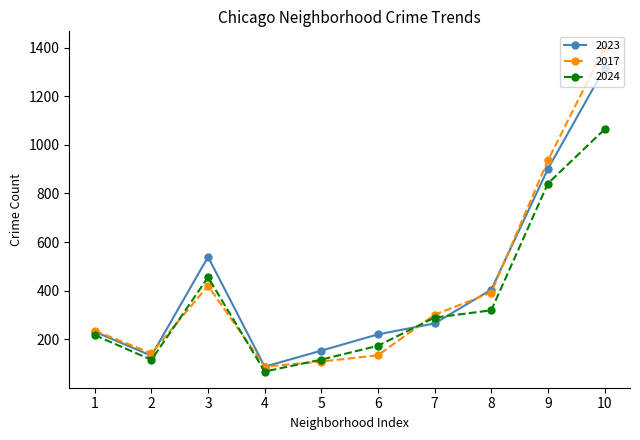

List the series in order of their peak value, highest first.

2017, 2023, 2024